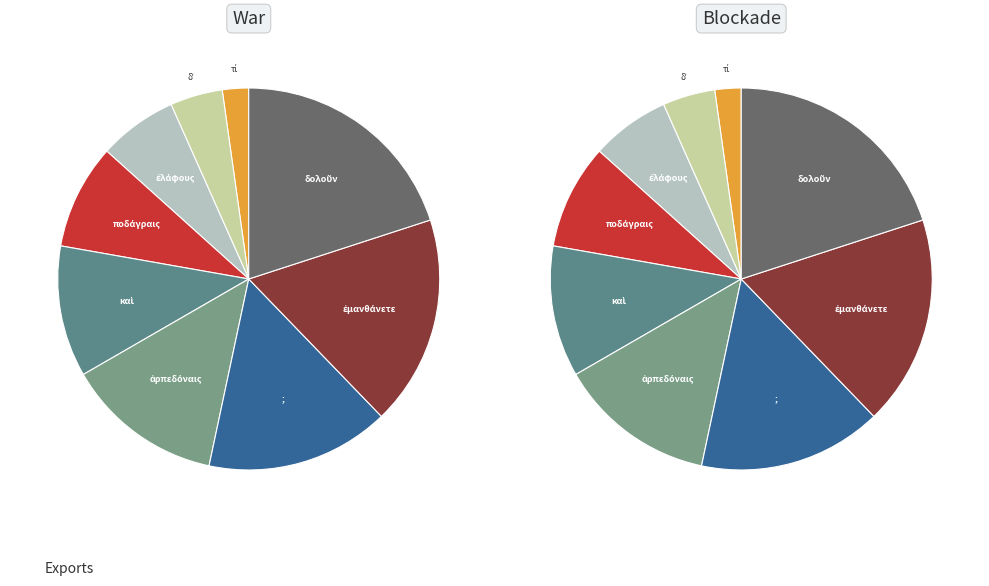

Do ποδάγραις and καὶ together represent more than half of the pie?

No